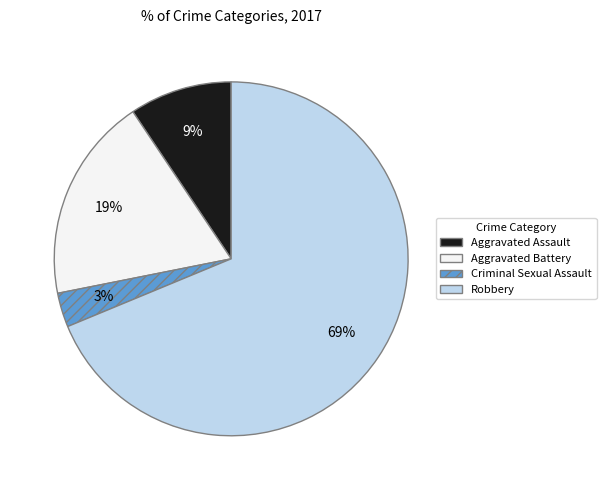

Does Aggravated Assault account for over 50% of the chart?

No